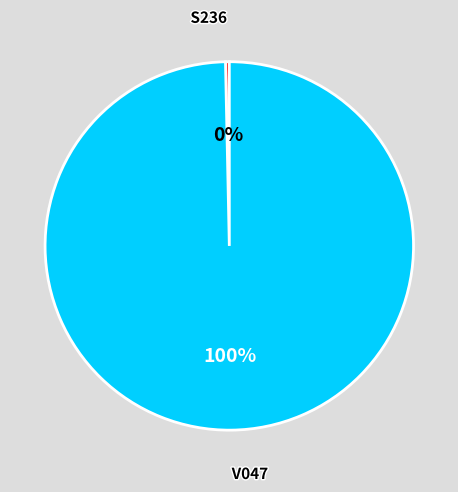

Rank the categories by value from lowest to highest.

S236, V047